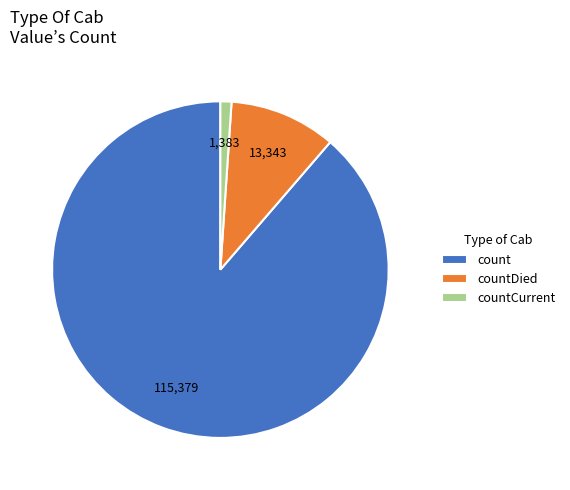

Rank the categories by value from lowest to highest.

countCurrent, countDied, count